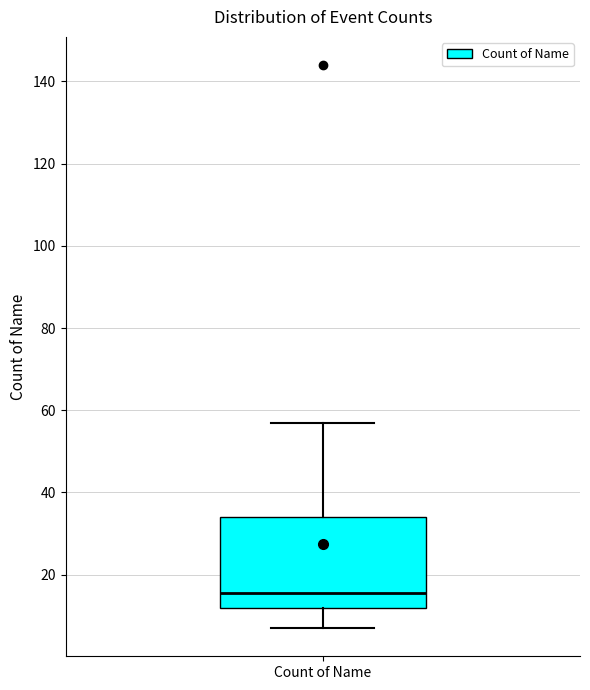

Where does the lower whisker of the box for Count of Name end on the y-axis? The values are not printed on the chart, so give them approximately, as read against the axis.

8